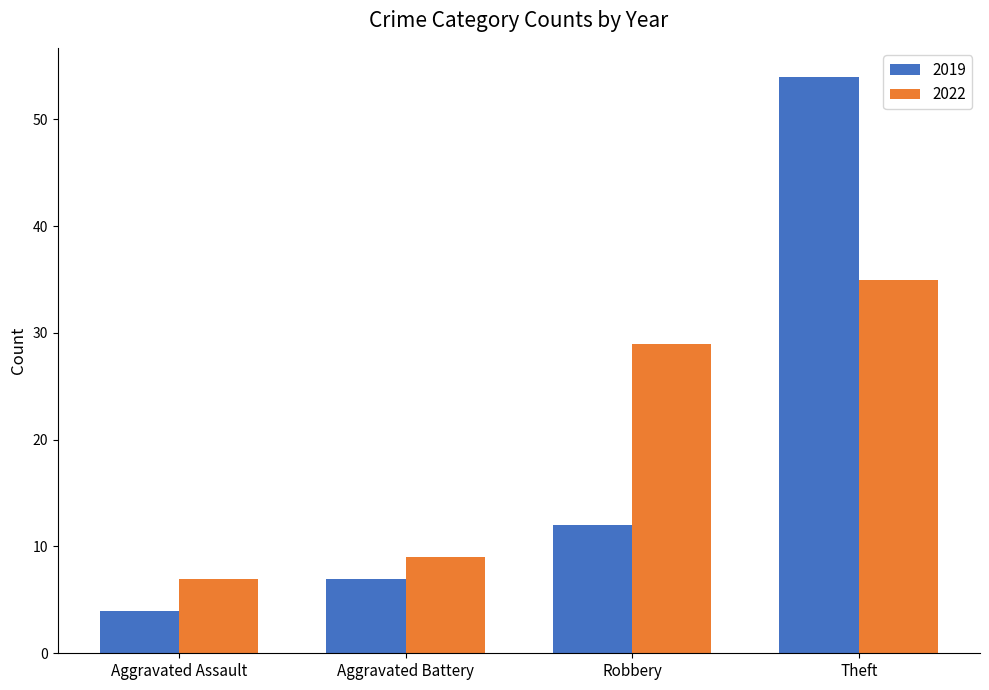

Which series has the largest total across all categories?

2022